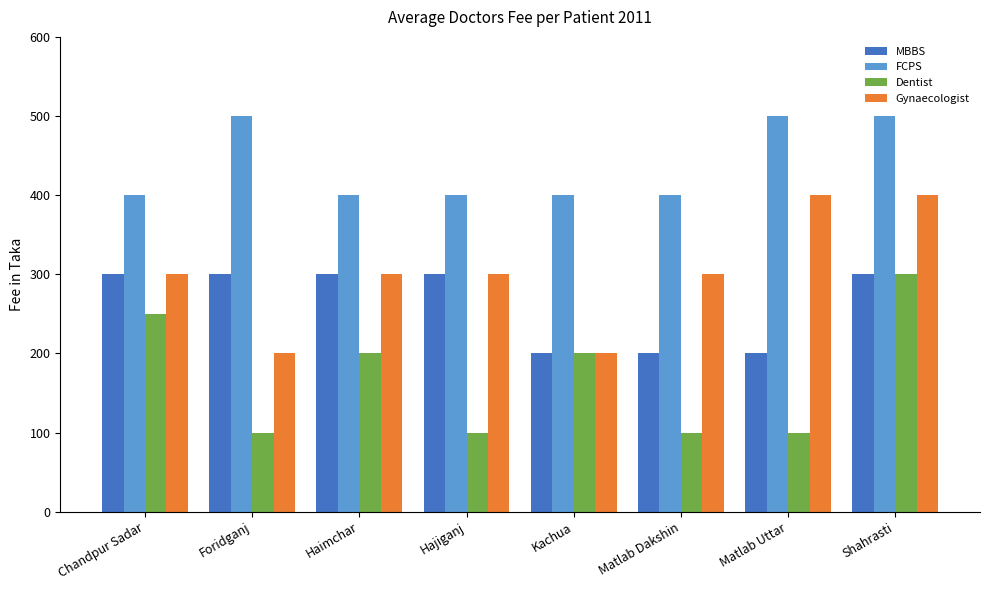

Reading right to left, transcribe all the data shown in this chart.

MBBS: 300	200	200	200	300	300	300	300
FCPS: 500	500	400	400	400	400	500	400
Dentist: 300	100	100	200	100	200	100	250
Gynaecologist: 400	400	300	200	300	300	200	300